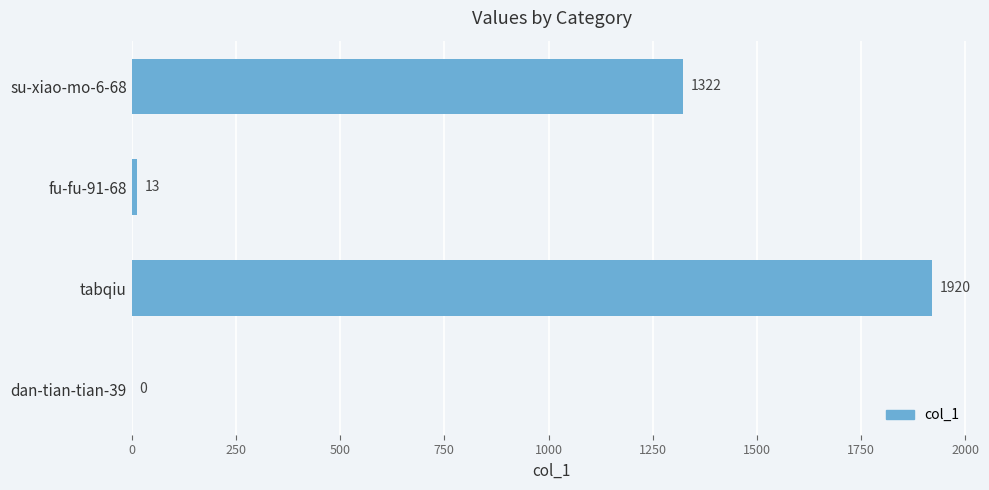

What is the change in value from dan-tian-tian-39 to fu-fu-91-68?

+13